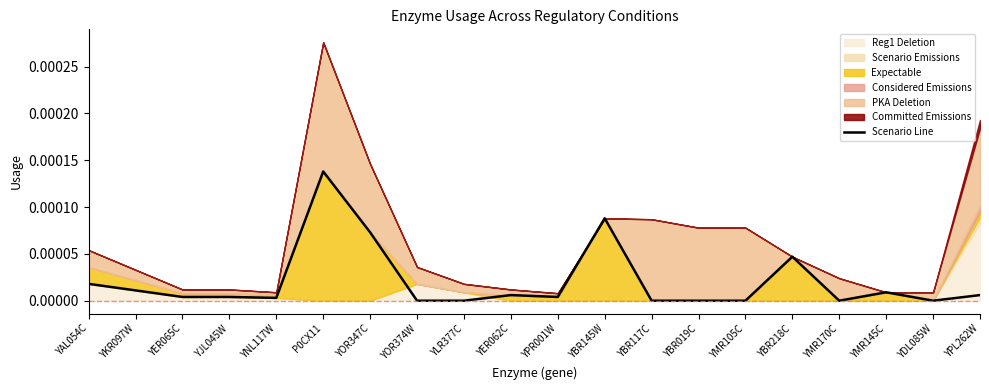

Between YPR001W and YAL054C, which is larger?

YAL054C